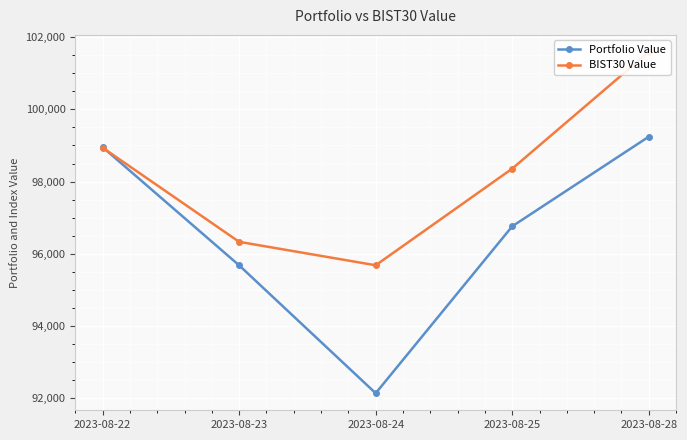

Between 2023-08-23 and 2023-08-28, which series saw the biggest shift?

BIST30 Value